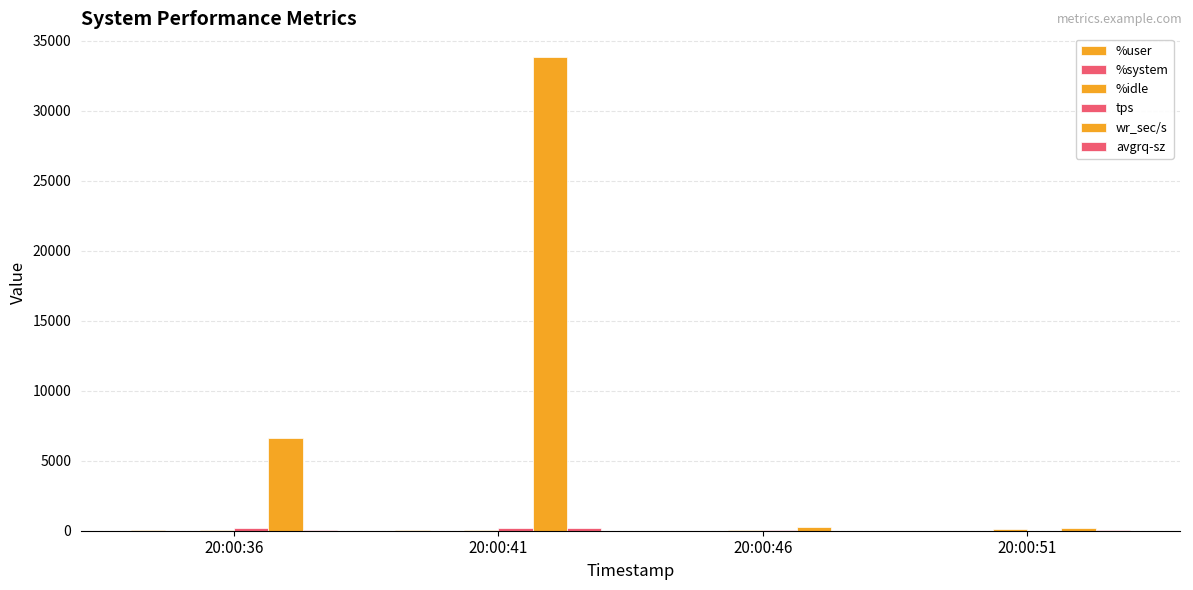

Does the chart contain stacked bars?

No